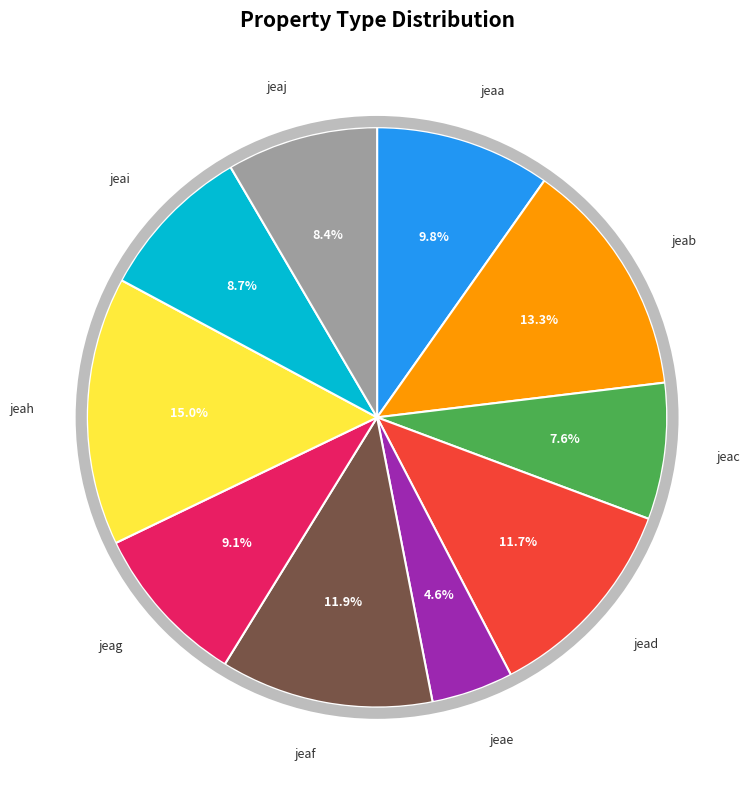

Which slice is the smallest?

jeae